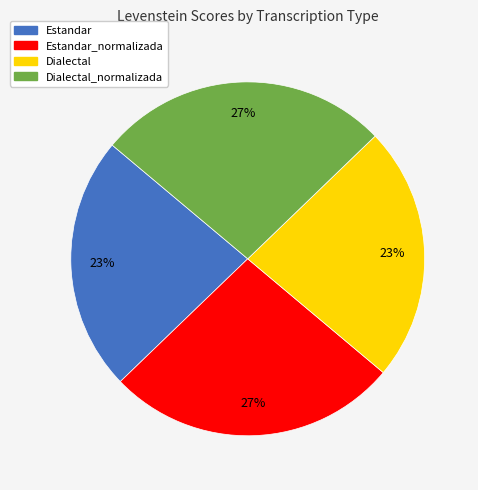

Is there any slice that represents more than half of the pie?

No